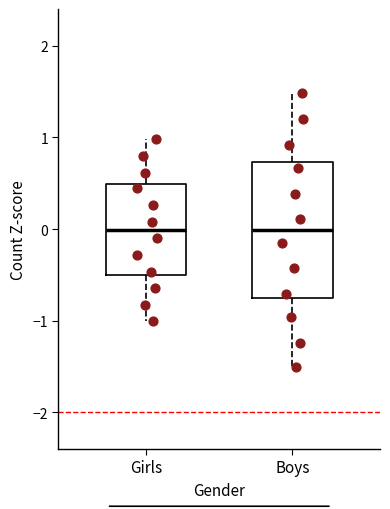

Where is the lower edge of the box for Boys on the y-axis? The values are not printed on the chart, so give them approximately, as read against the axis.

-0.8